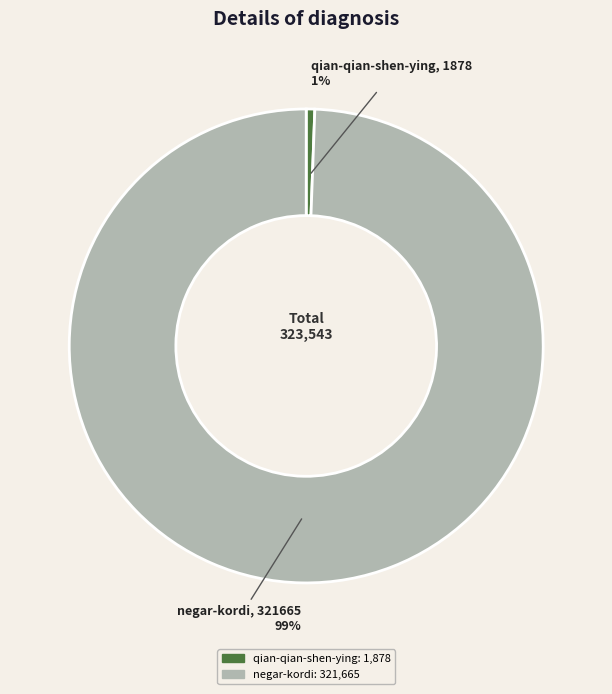

Between qian-qian-shen-ying and negar-kordi, which is larger?

negar-kordi